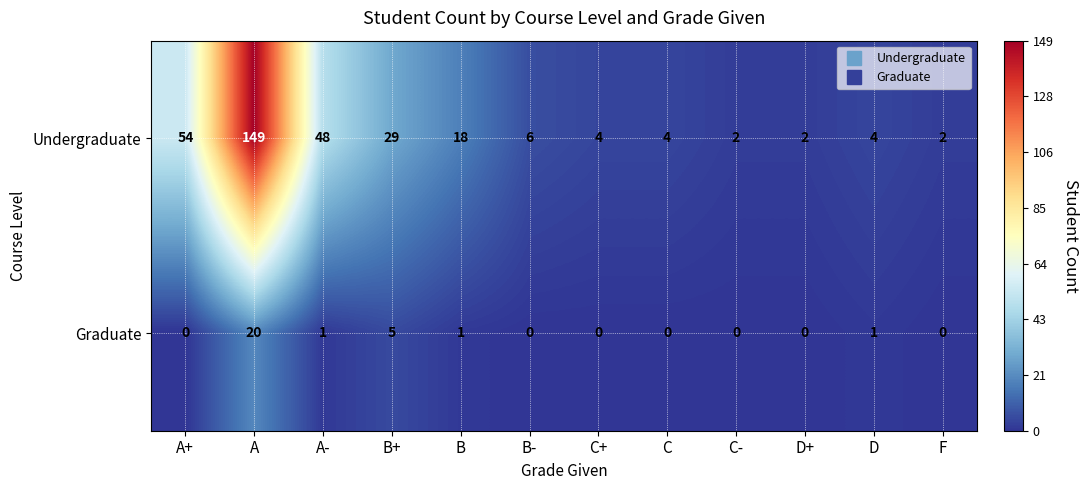

How many series are shown in this chart?

2